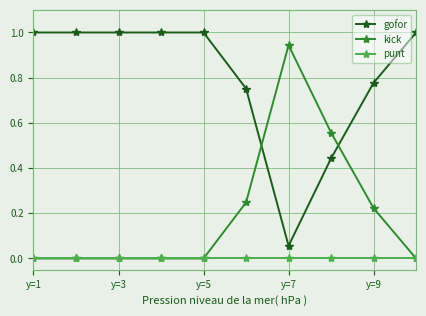

True or false: gofor and punt cross at least once.

False